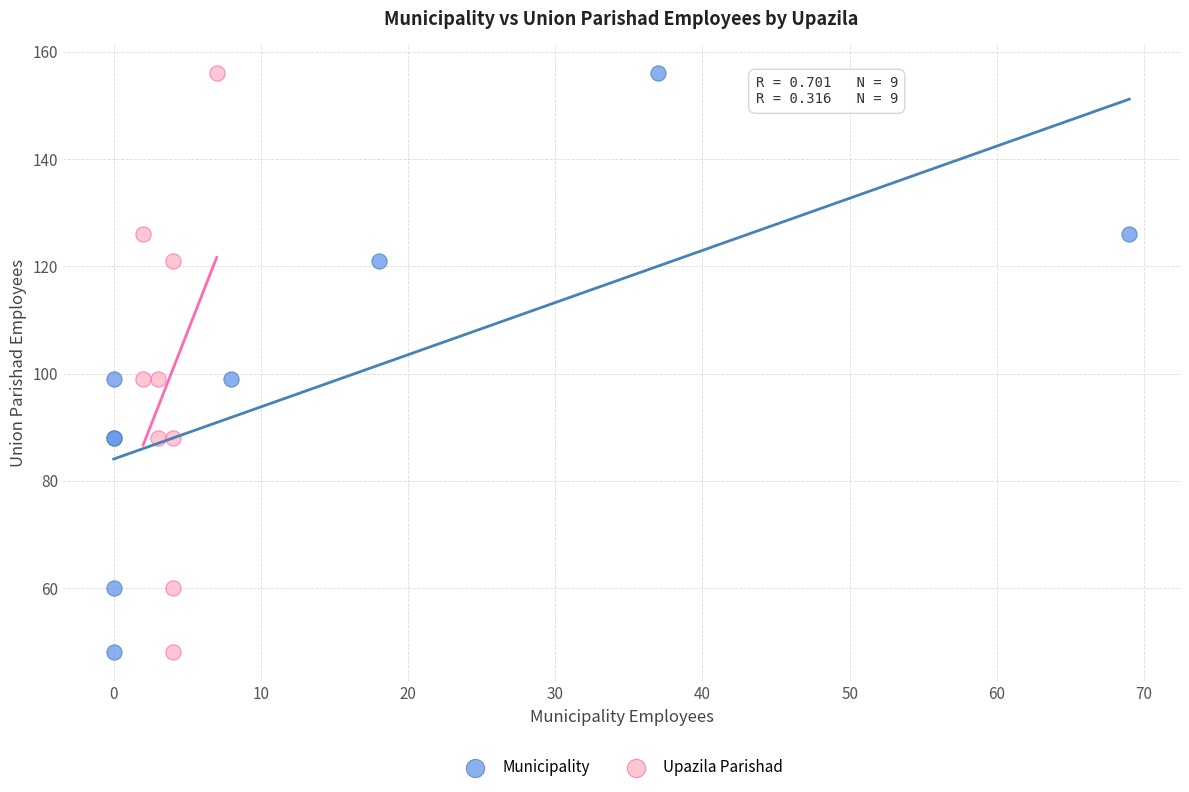

What are all the series names shown in the legend?

Municipality, Upazila Parishad